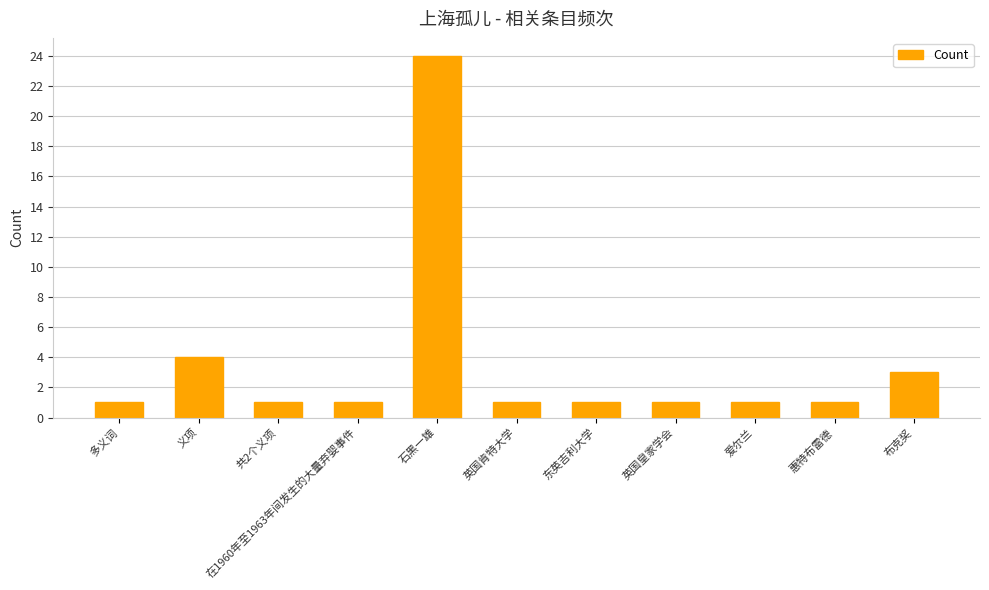

At which label is the value closest to 12?

义项